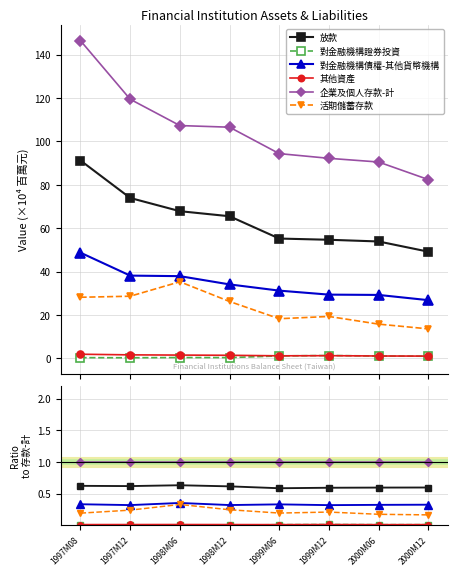

What is the label of the 1st point from the right?

2000M12